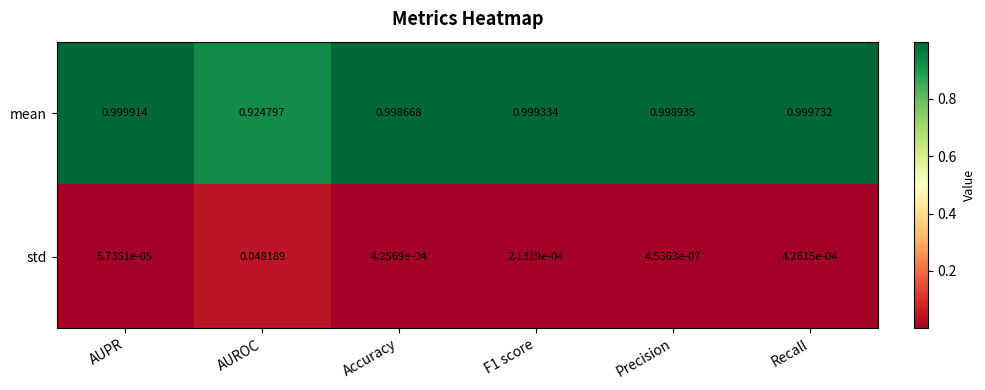

What is the total value across all series at Accuracy?

1.0